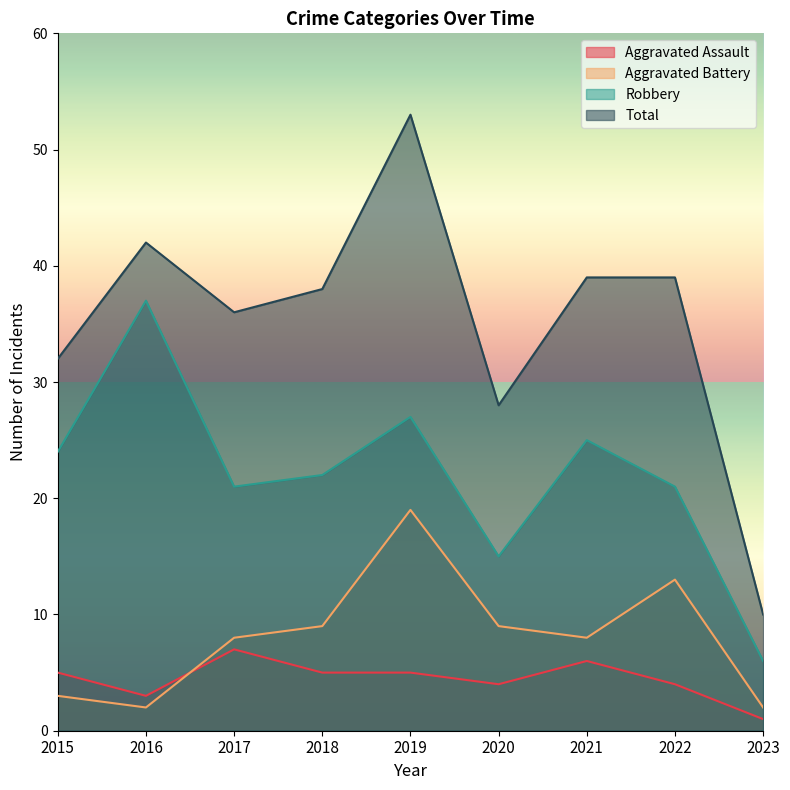

How many interior local valleys does the Robbery series have?

2